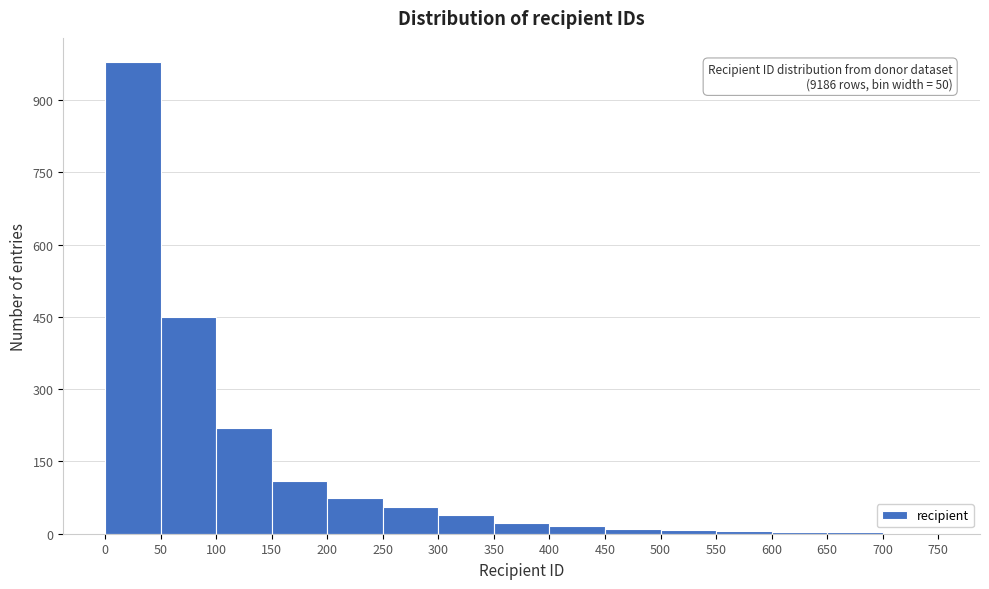

Over which range of the x-axis is the bar tallest?

0 to 50